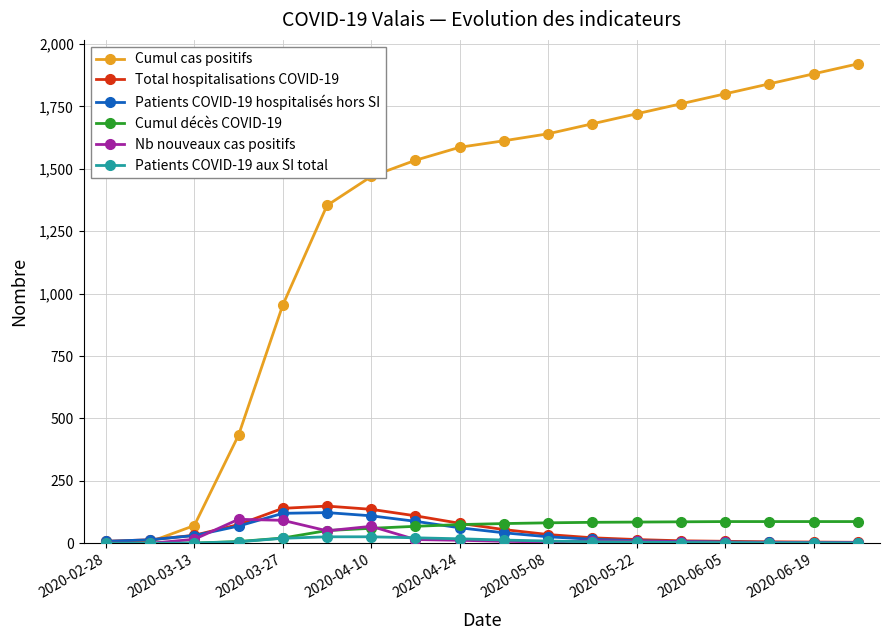

What is the maximum value shown in the chart?

1920